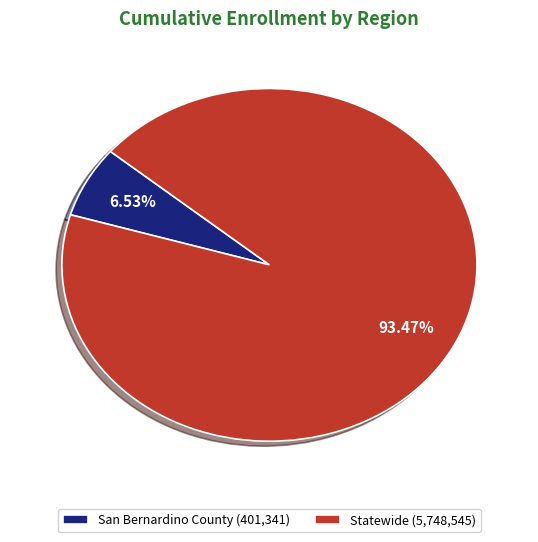

What portion of the pie excludes Statewide?

6.5%